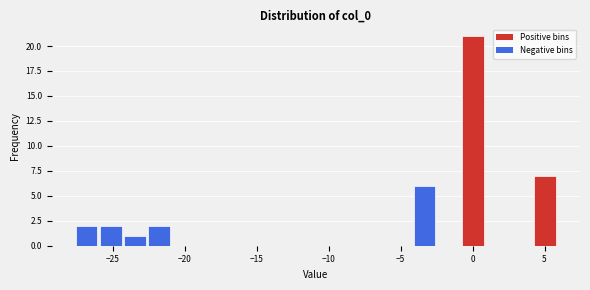

Around what value on the x-axis is the tallest bar? Give the approximate position of its centre, as read against the axis.

0.0